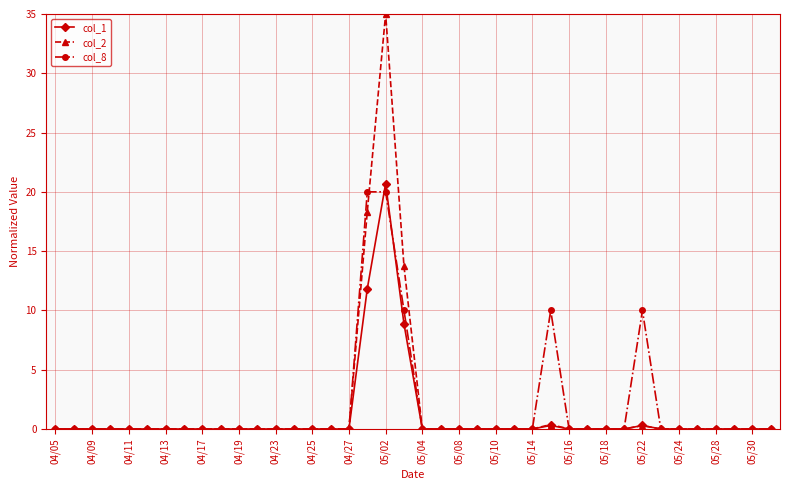

At how many categories does at least one series exceed 16?

2